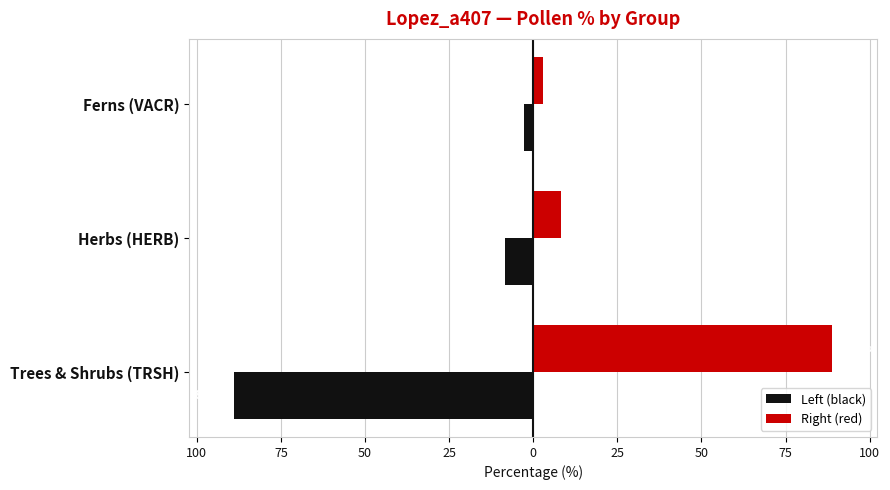

What are all the series names shown in the legend?

Left (black), Right (red)